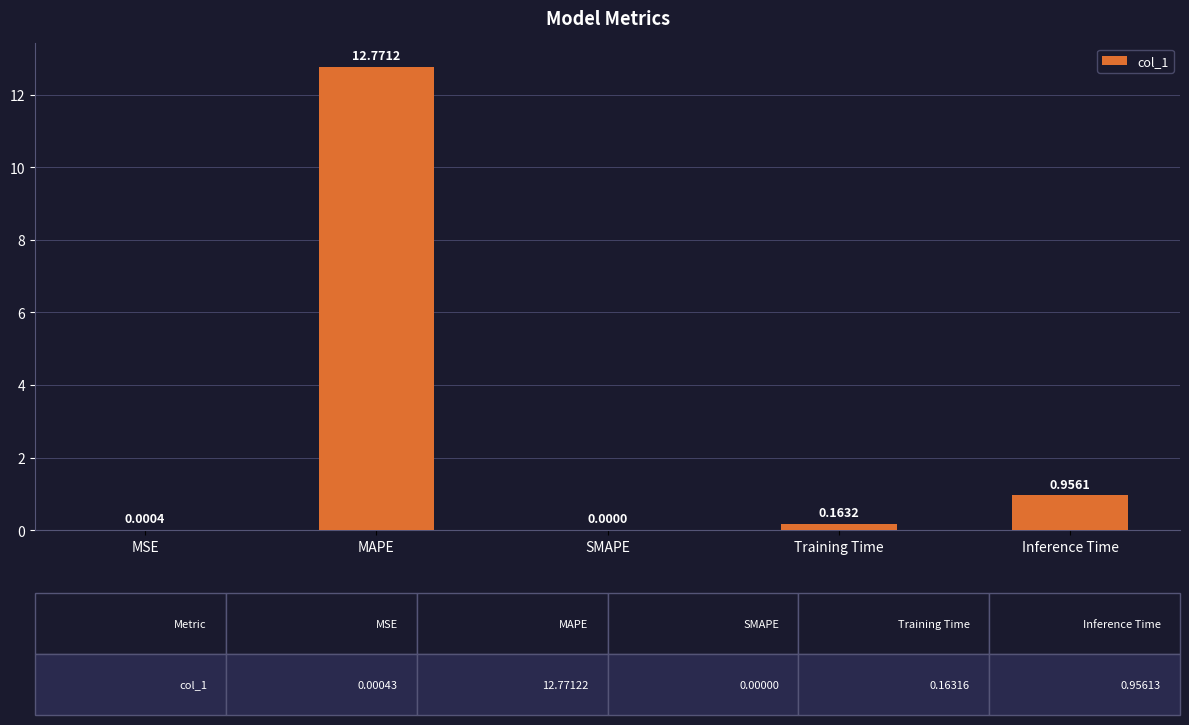

Between SMAPE and MSE, which is larger?

MSE